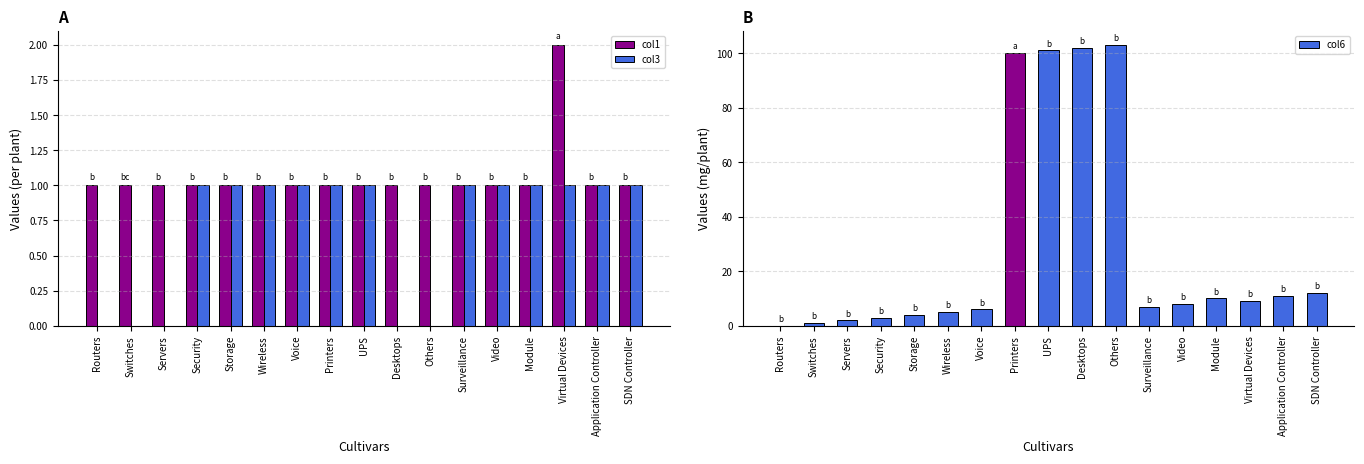

What is the maximum value for col6?

103